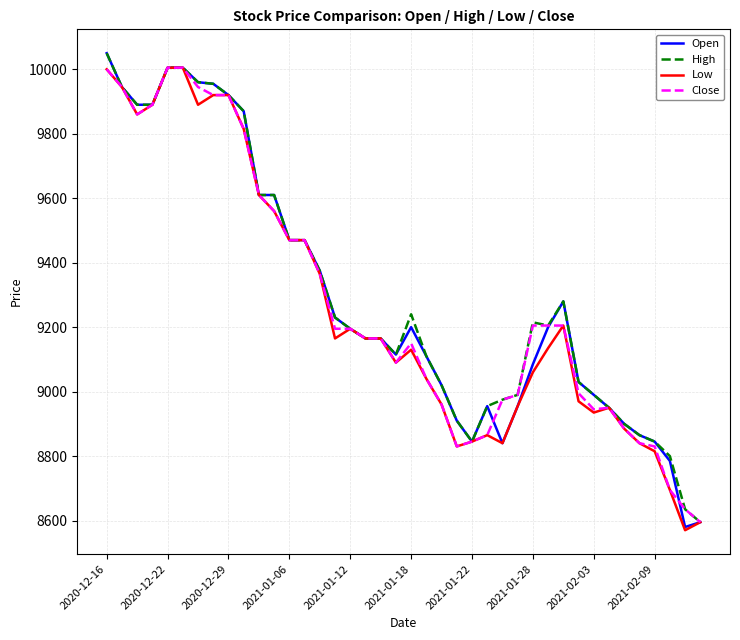

True or false: High has more than 2 points higher than both neighbors.

True